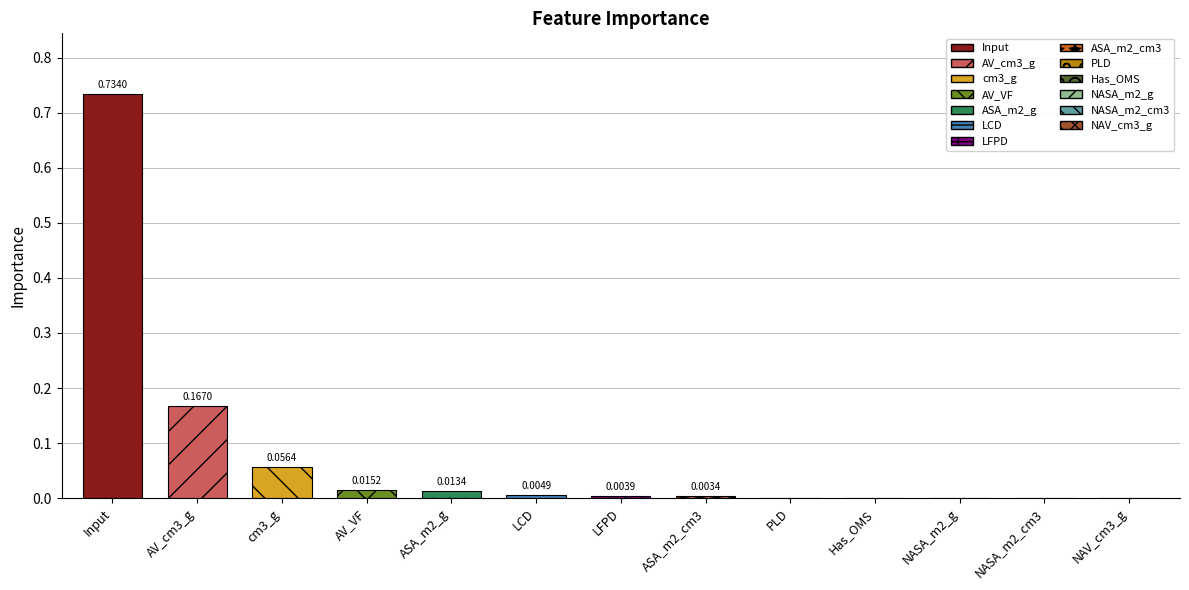

Does the chart contain stacked bars?

No